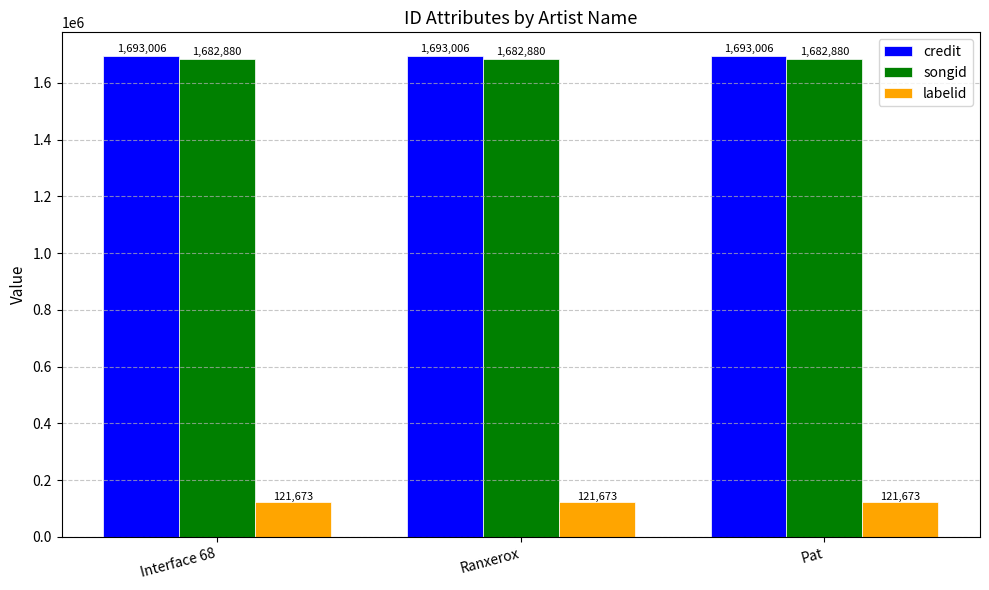

What are all the series names shown in the legend?

credit, songid, labelid